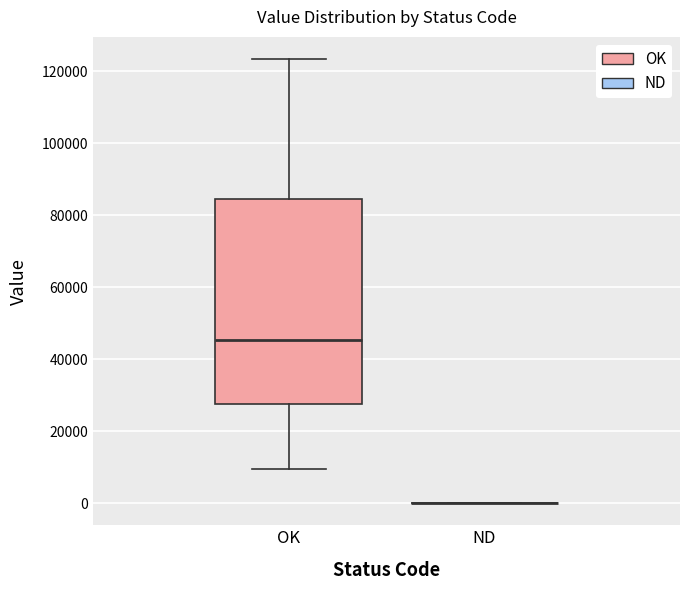

Comparing the boxes themselves (not the whiskers), which one is the tallest?

OK